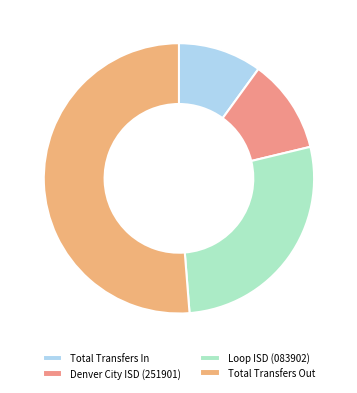

What percentage is the Denver City ISD (251901) slice, to the nearest percent?

11%